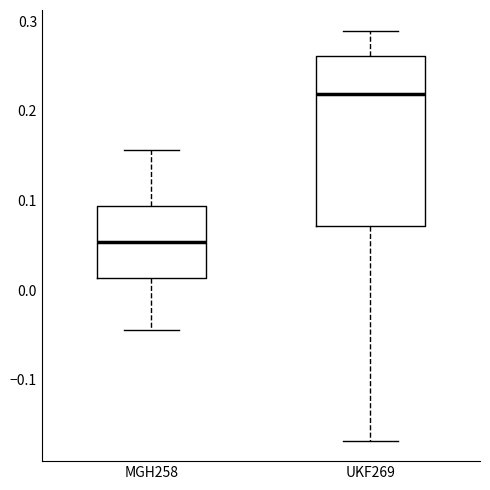

Which box's median line is the lowest?

MGH258